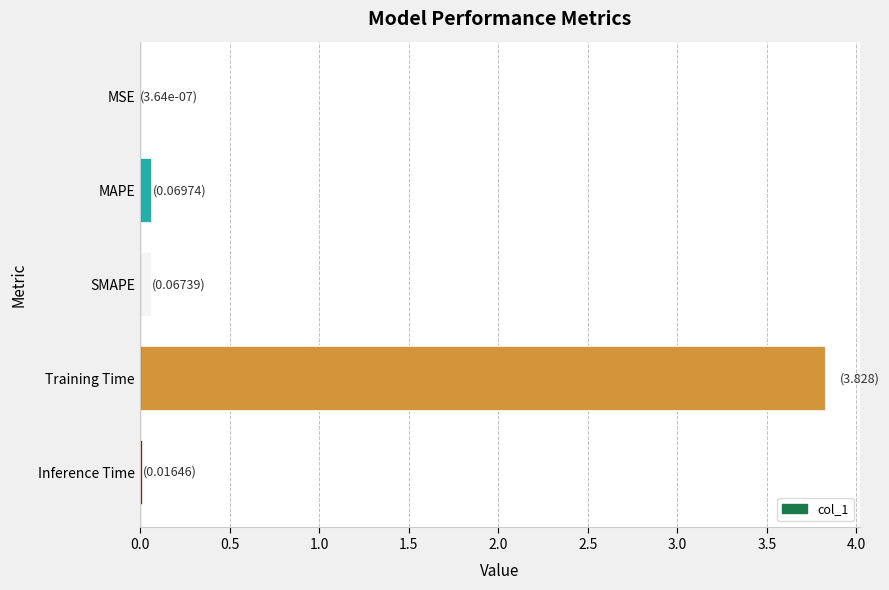

Are the bars grouped side by side (vs. stacked)?

No